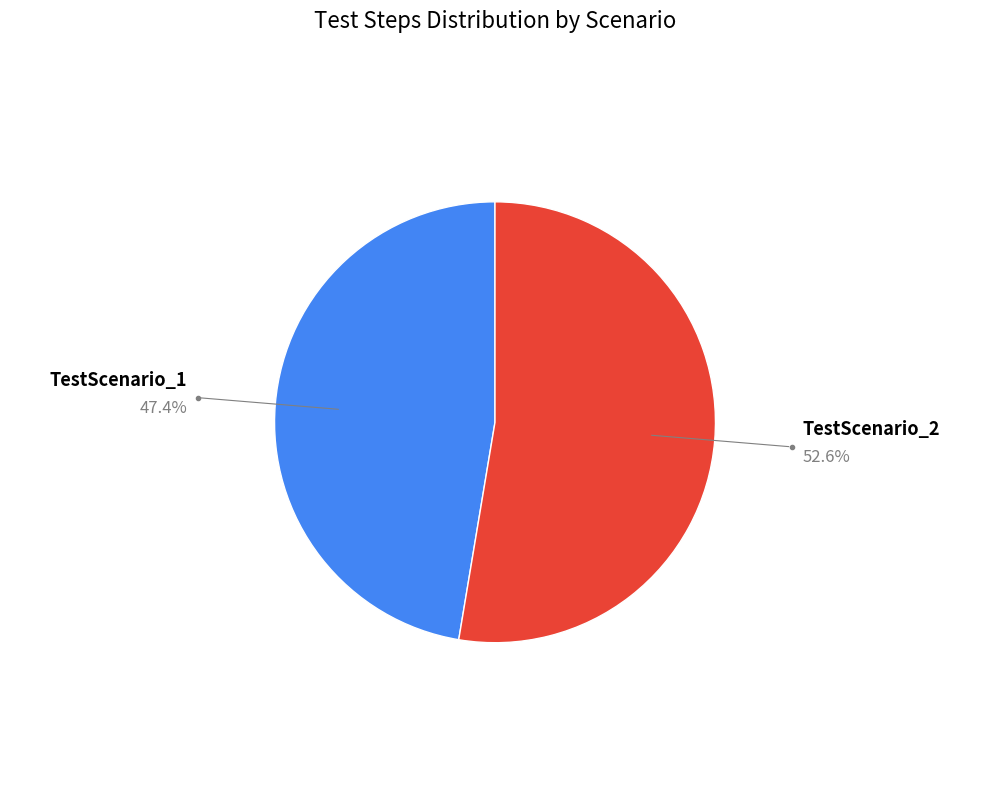

Does any single category account for the majority?

Yes